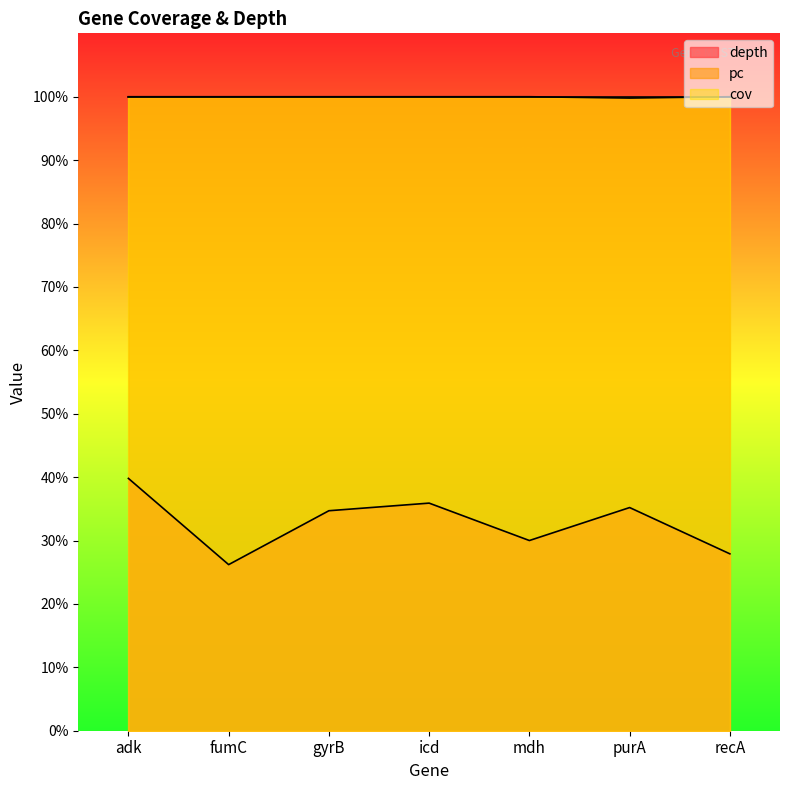

How many lines are shown in the chart?

3